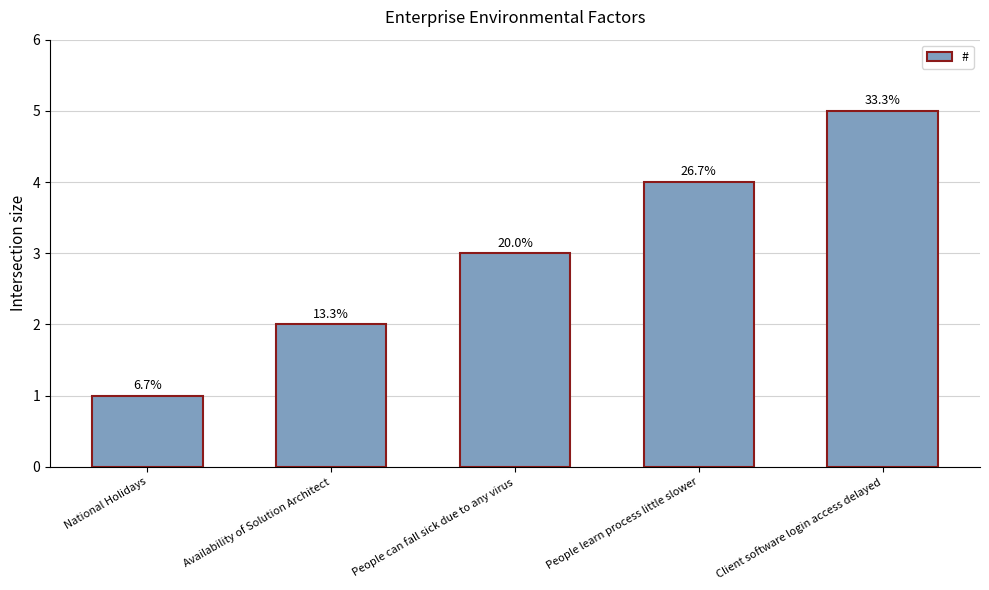

Are the bars horizontal?

No